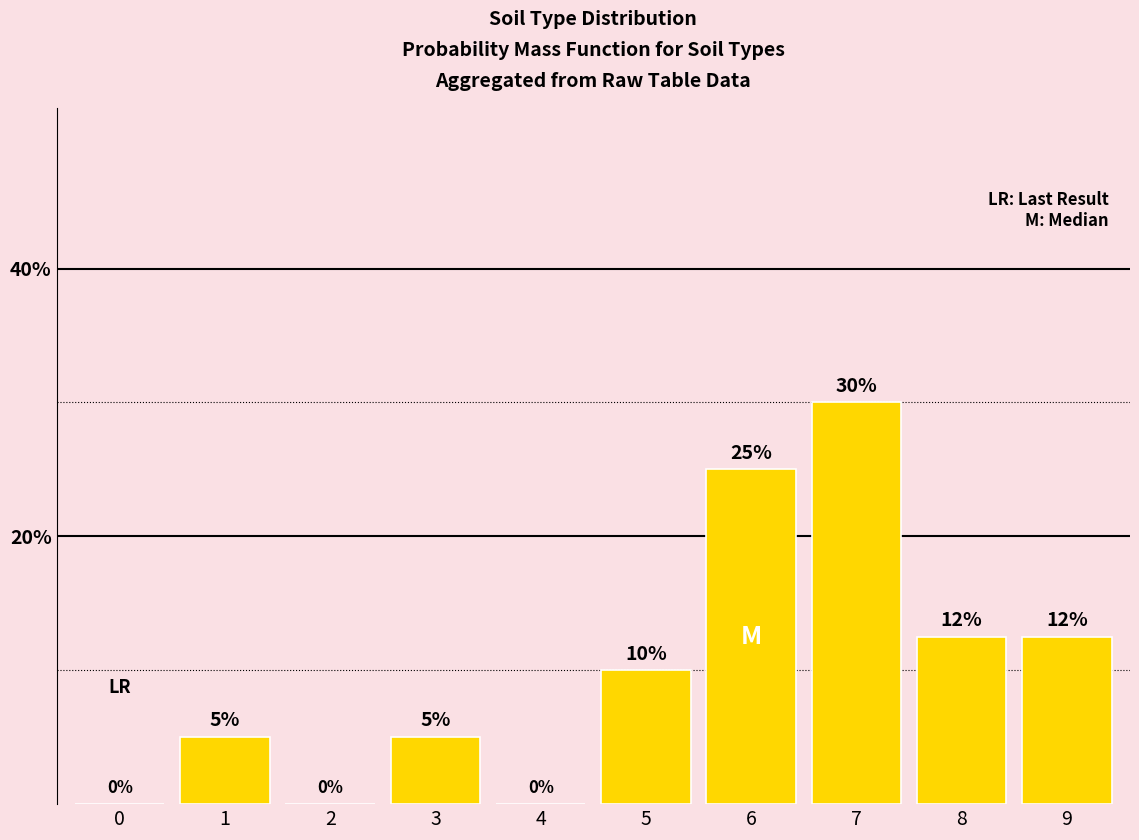

How many bars are there in total?

10